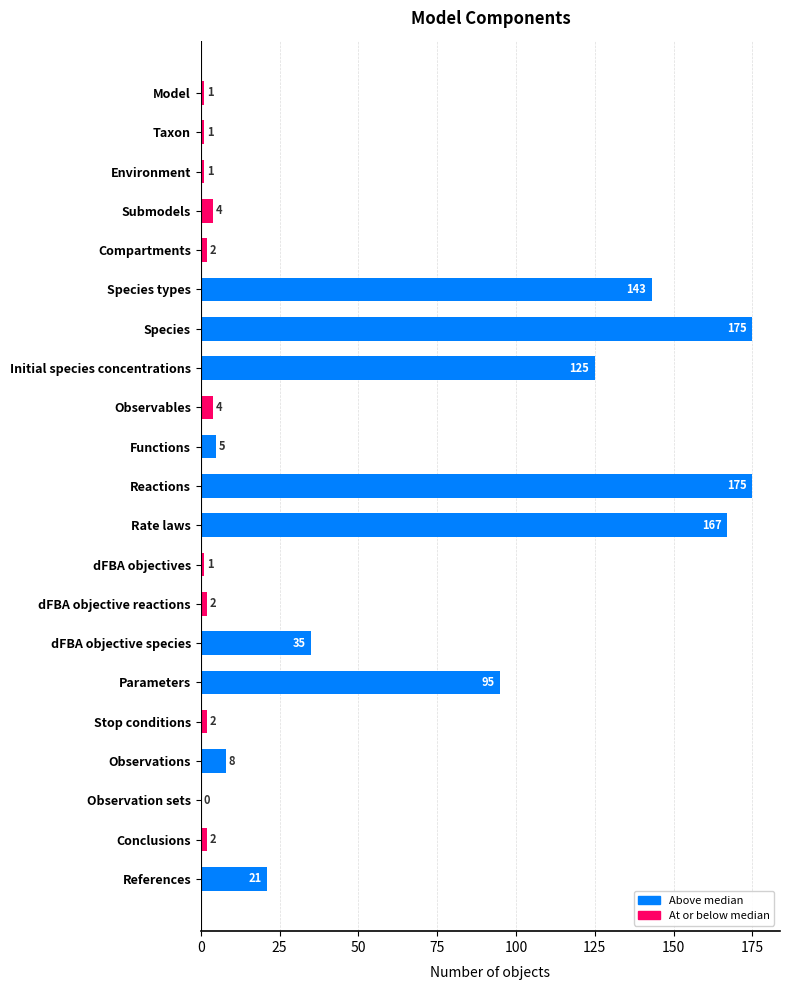

The chart shows a value of 175 at Reactions. True or false?

True